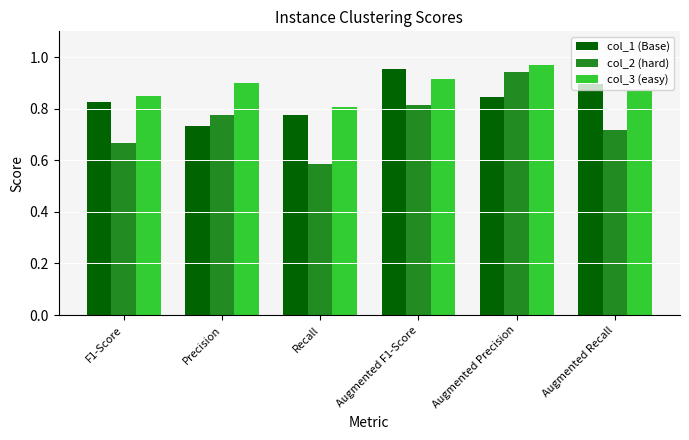

What is the difference between the col_2 (hard) values at Augmented Precision and F1-Score?

0.3